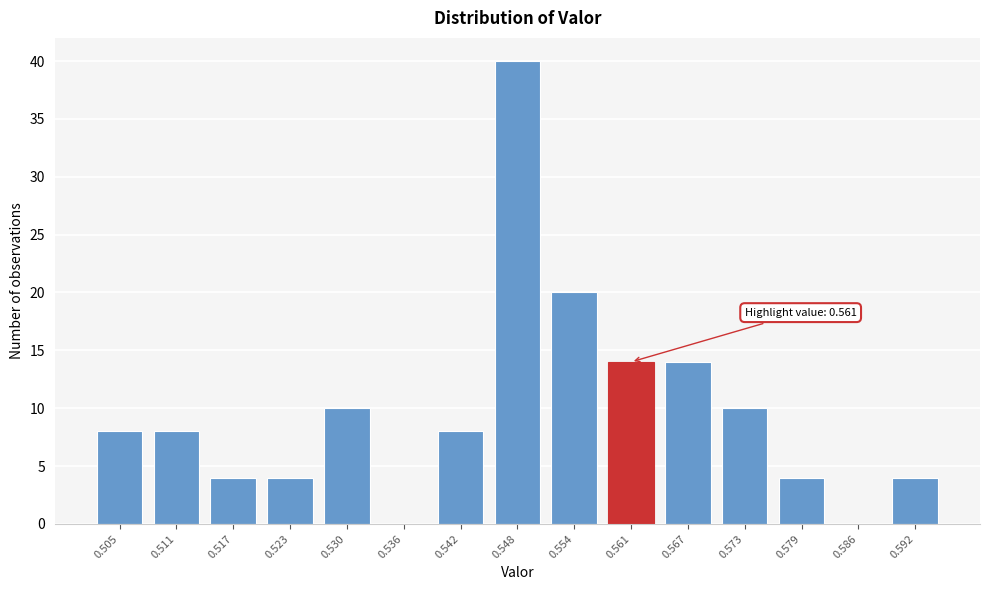

Reading left to right, list all the values displayed in this chart.

0.505=8	0.511=8	0.517=4	0.523=4	0.530=10	0.536=0	0.542=8	0.548=40	0.554=20	0.561=14	0.567=14	0.573=10	0.579=4	0.586=0	0.592=4